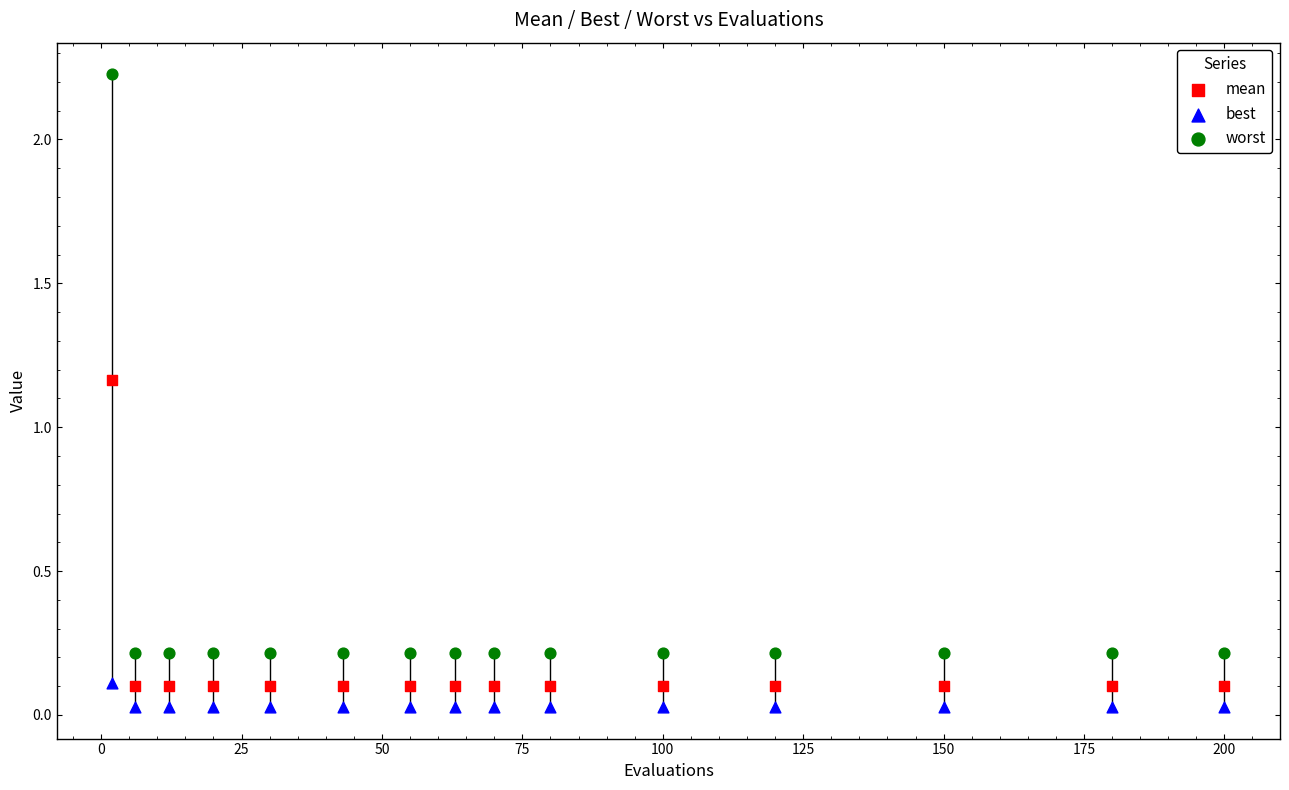

Which series contains the highest Y value?

worst